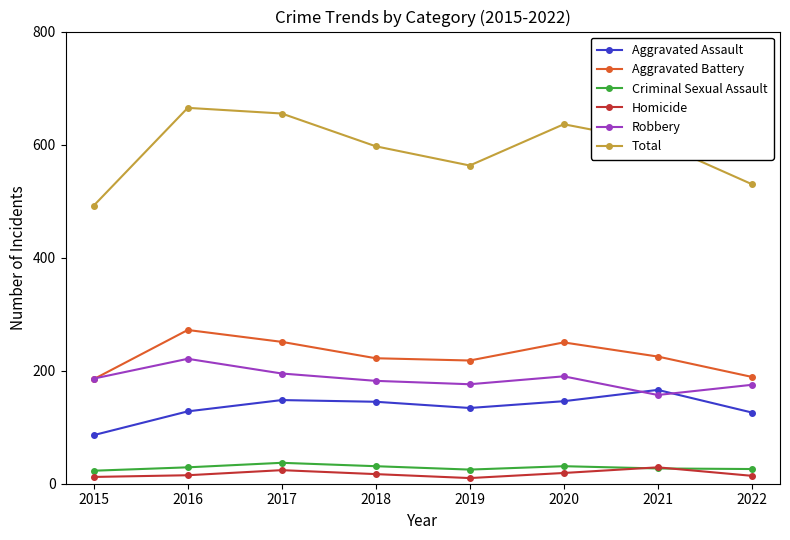

What is the difference between the Aggravated Assault values at 2019 and 2018?

11